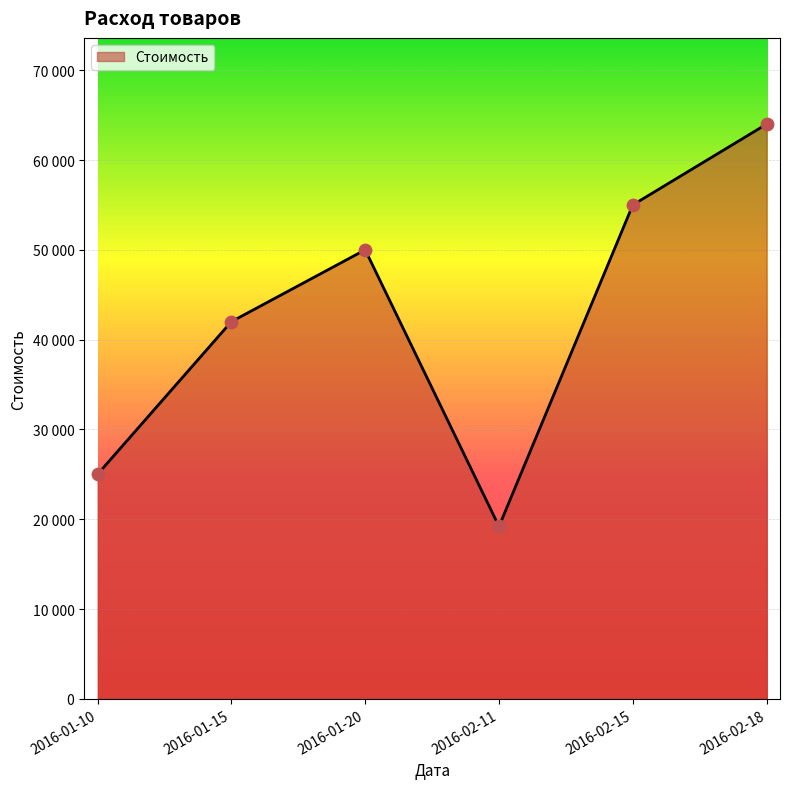

Which has a higher value, 2016-01-10 or 2016-02-11?

2016-01-10